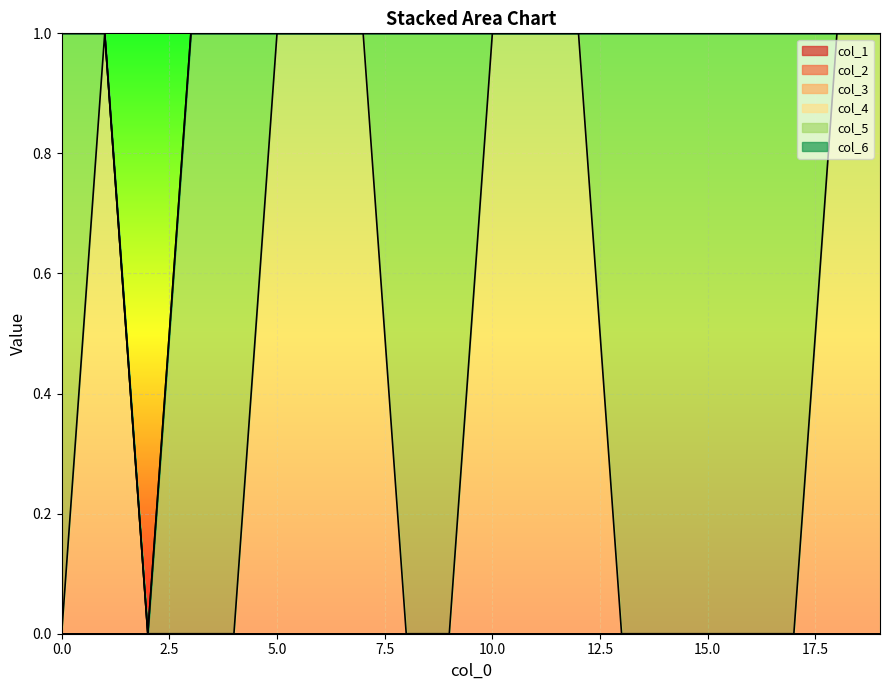

What are all the series names shown in the legend?

col_1, col_2, col_3, col_4, col_5, col_6